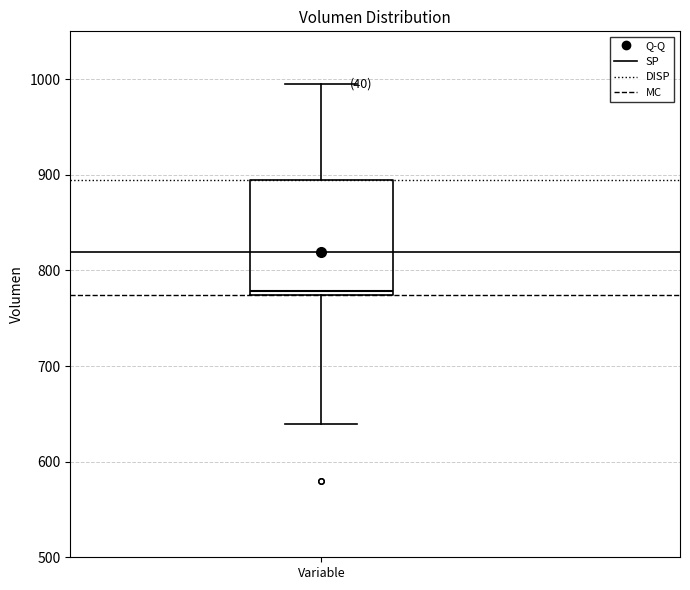

Where is the upper edge of the box for Variable on the y-axis? The values are not printed on the chart, so give them approximately, as read against the axis.

890